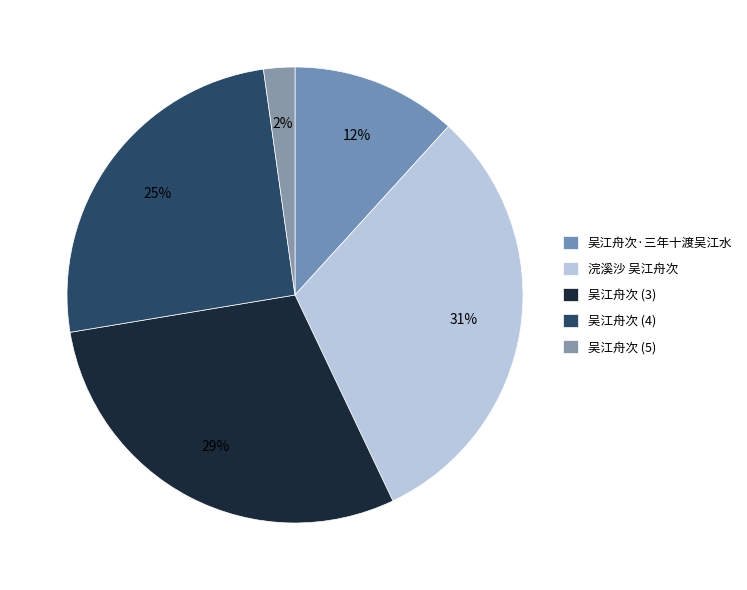

The 浣溪沙 吴江舟次 slice represents 41% of the pie. True or false?

False